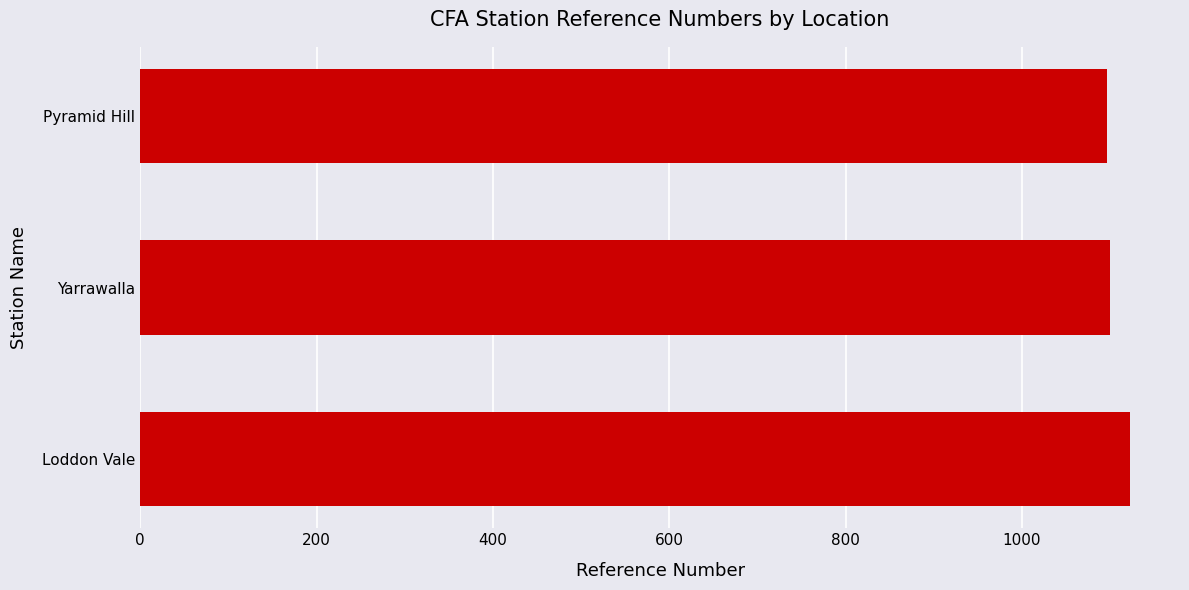

Is it true that the value at Pyramid Hill is 1696?

False